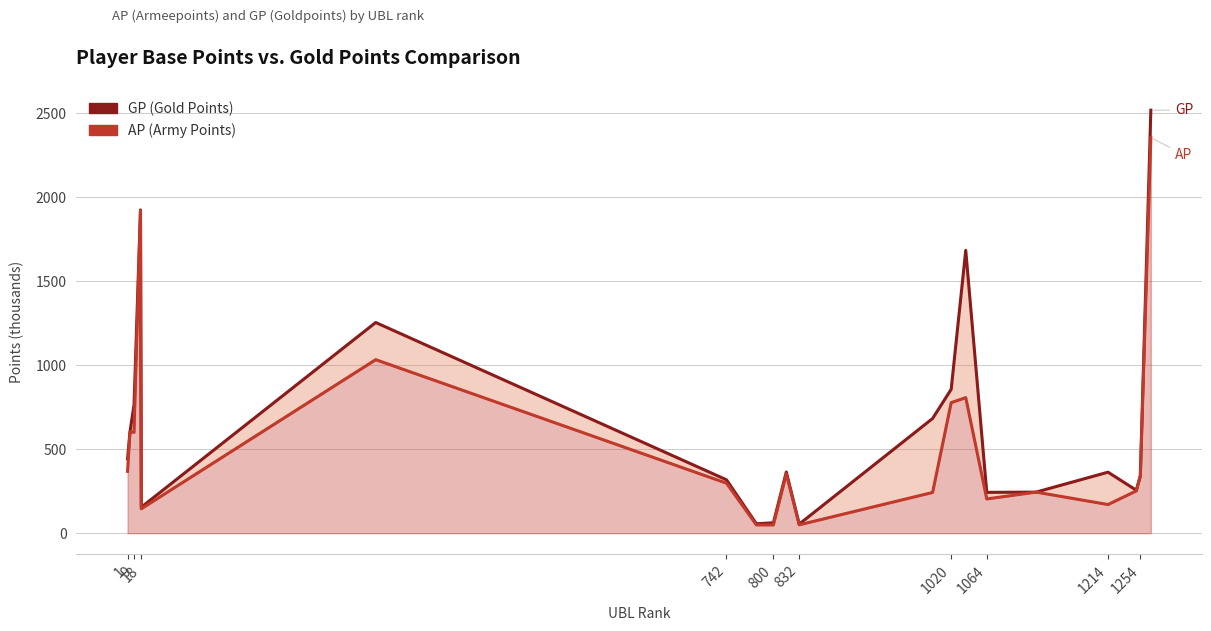

The value of AP at 13 is 1211.7. True or false?

False